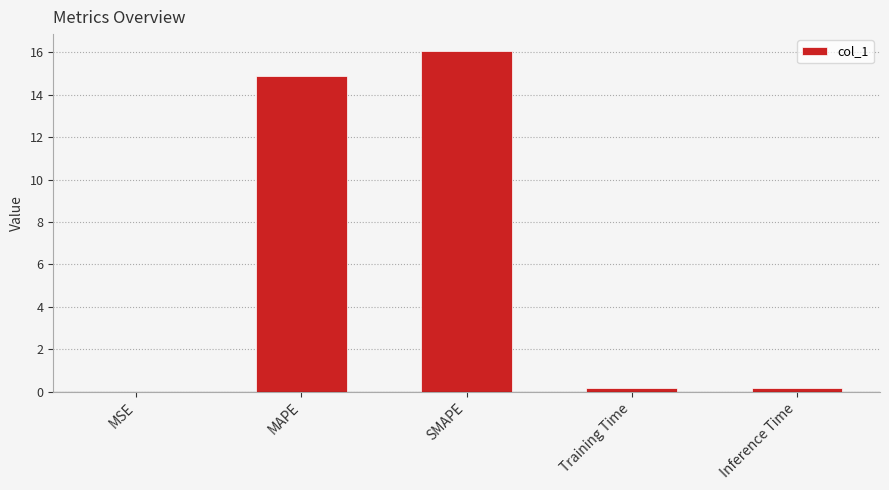

Read the value at MAPE.

14.9